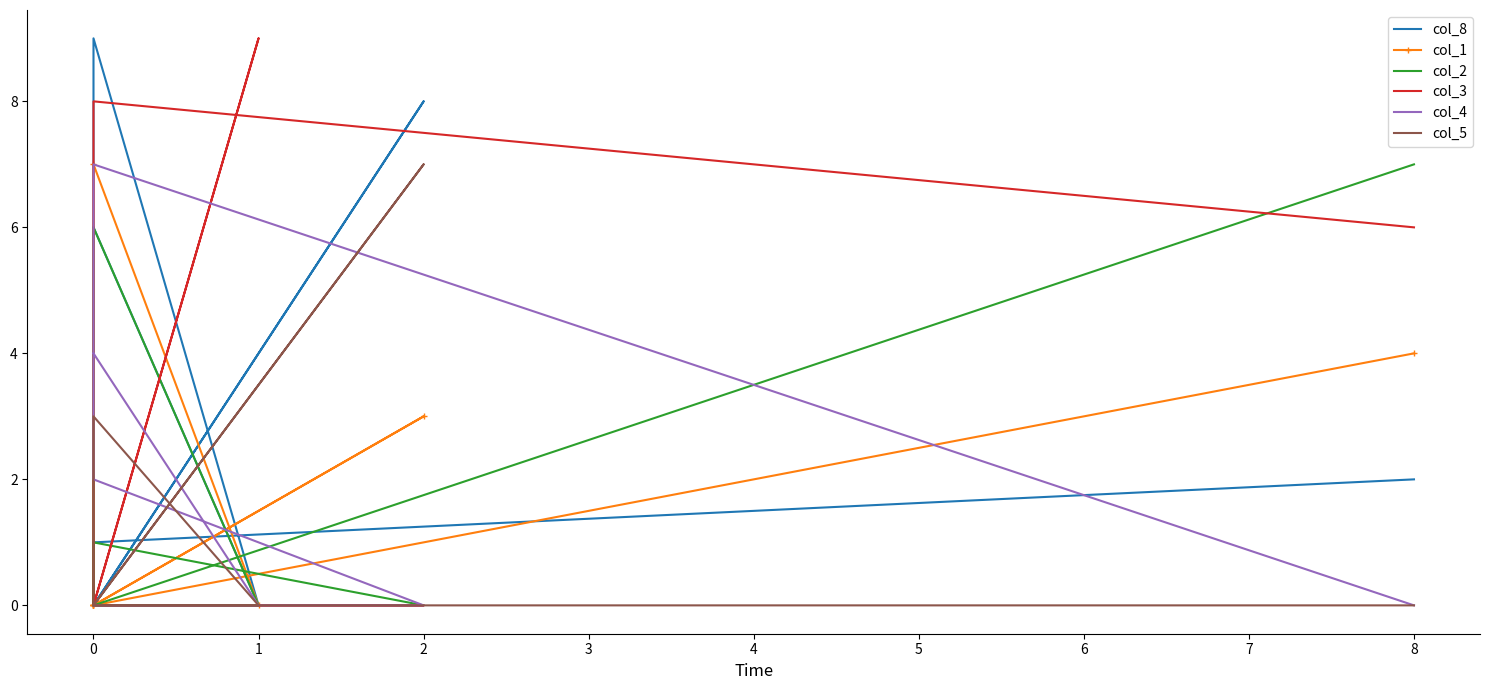

What are all the series names shown in the legend?

col_8, col_1, col_2, col_3, col_4, col_5